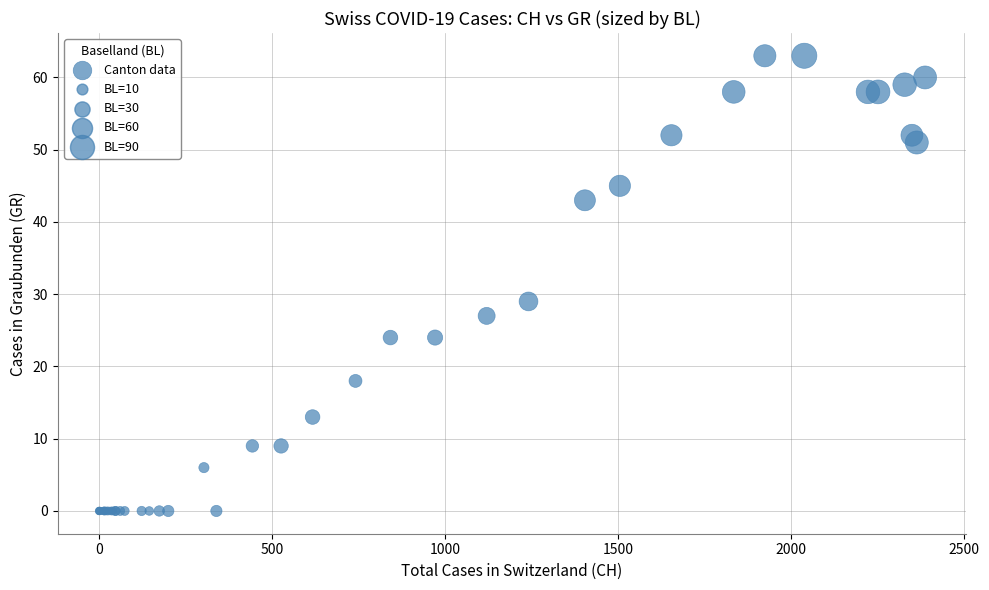

What Y value in the scatter plot is closest to 31?

29